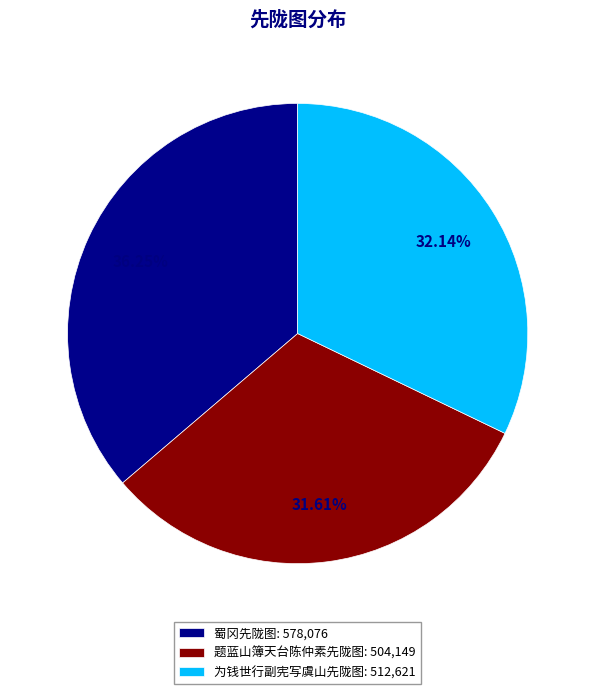

Rank the categories by value from highest to lowest.

蜀冈先陇图, 为钱世行副宪写虞山先陇图, 题蓝山簿天台陈仲素先陇图